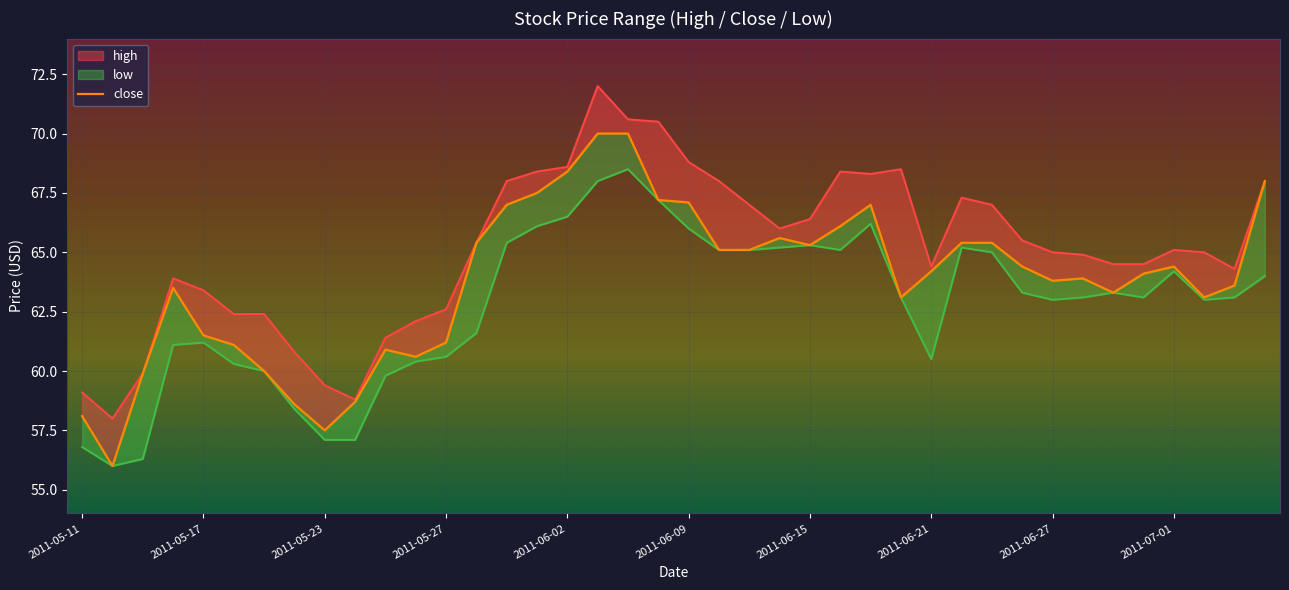

How many points are lower than both their immediate neighbors (excluding endpoints)?

8